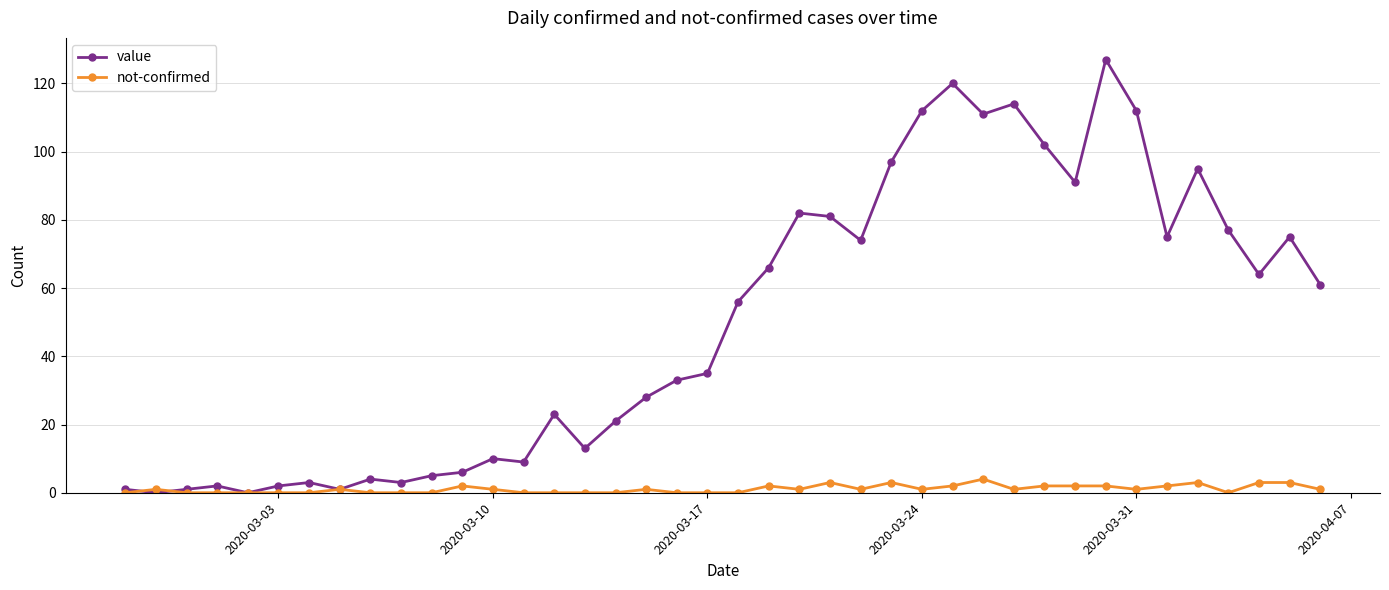

List the series in order of their peak value, lowest first.

not-confirmed, value